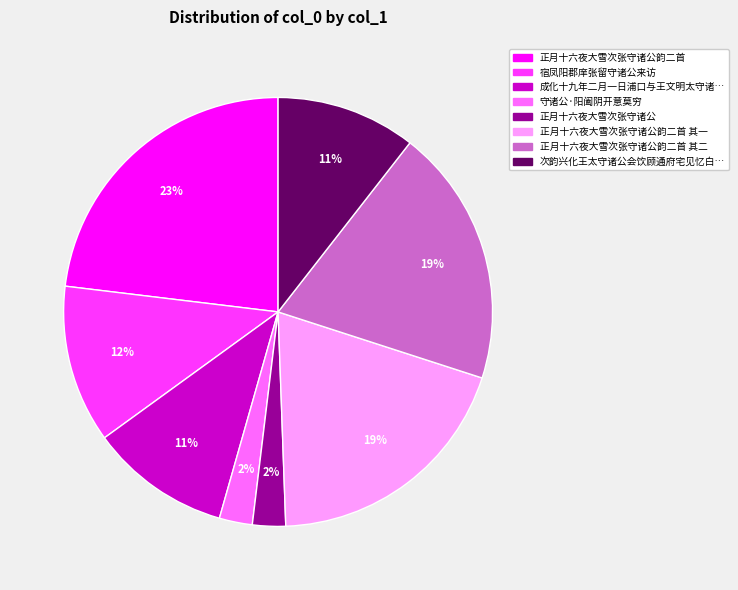

To the nearest percent, what is the average slice percentage?

12%